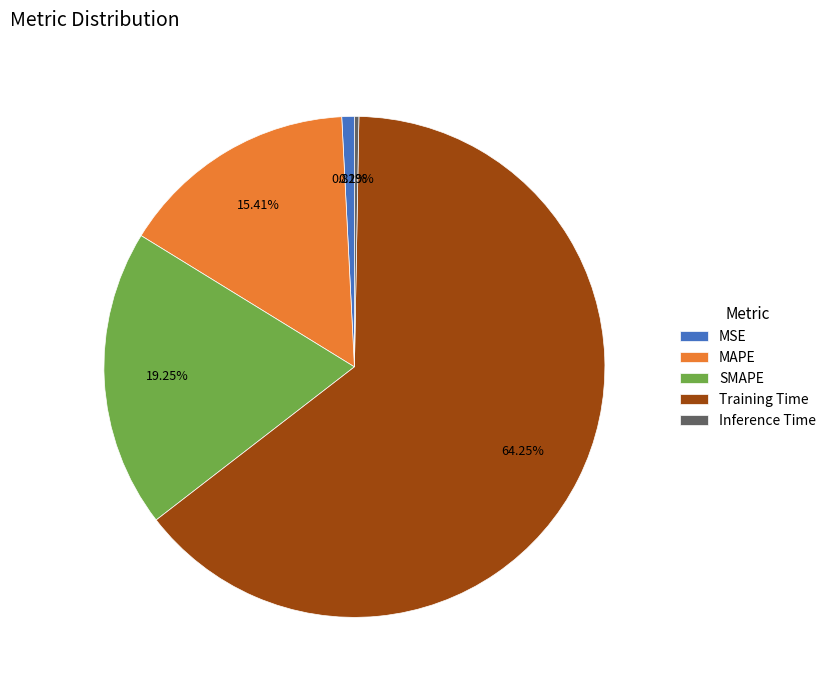

True or false: MSE accounts for 11% of the total.

False